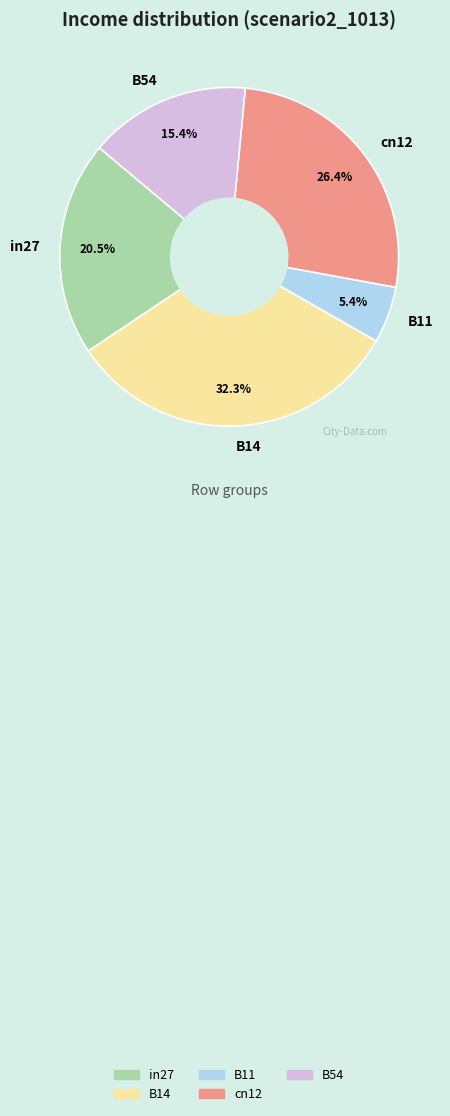

To the nearest percent, what percentage of the pie is cn12?

26%